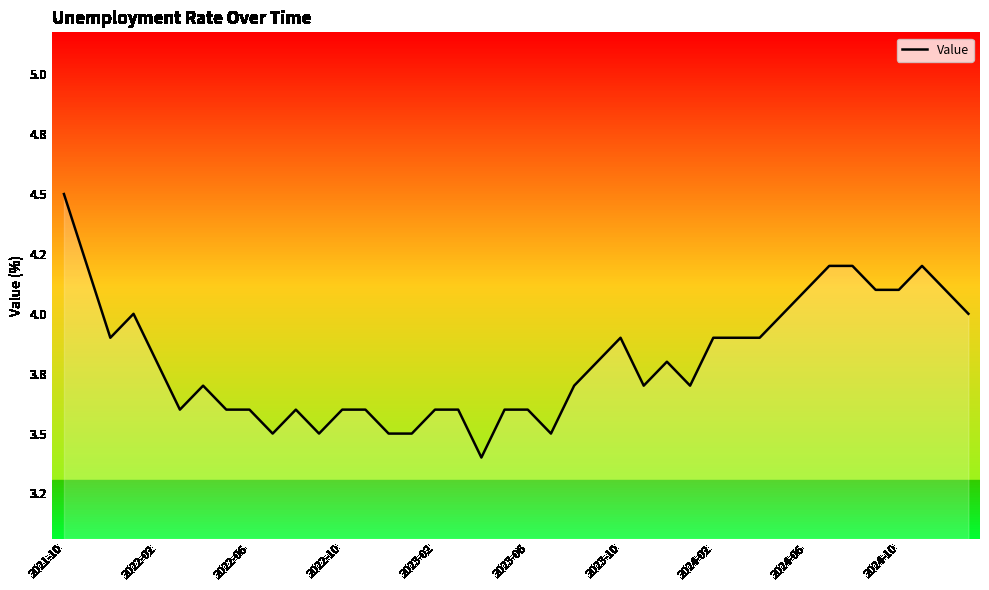

What is the minimum value shown in the chart?

3.4